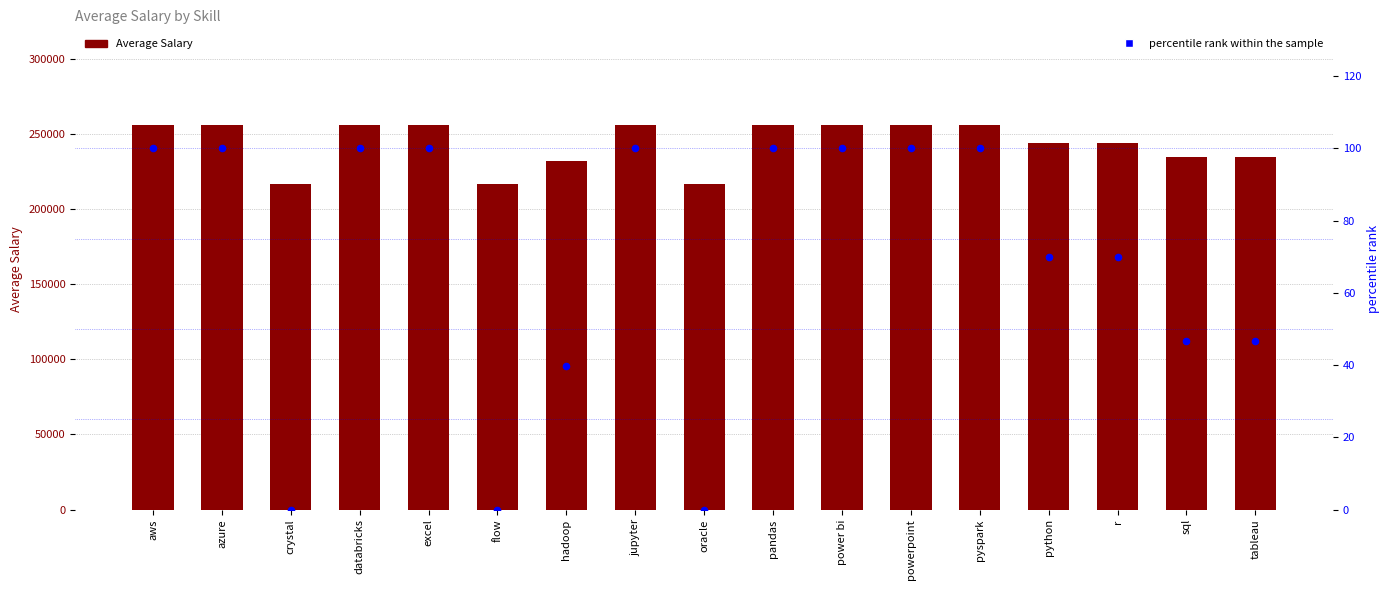

Which series has the widest spread of Y values?

Average Salary